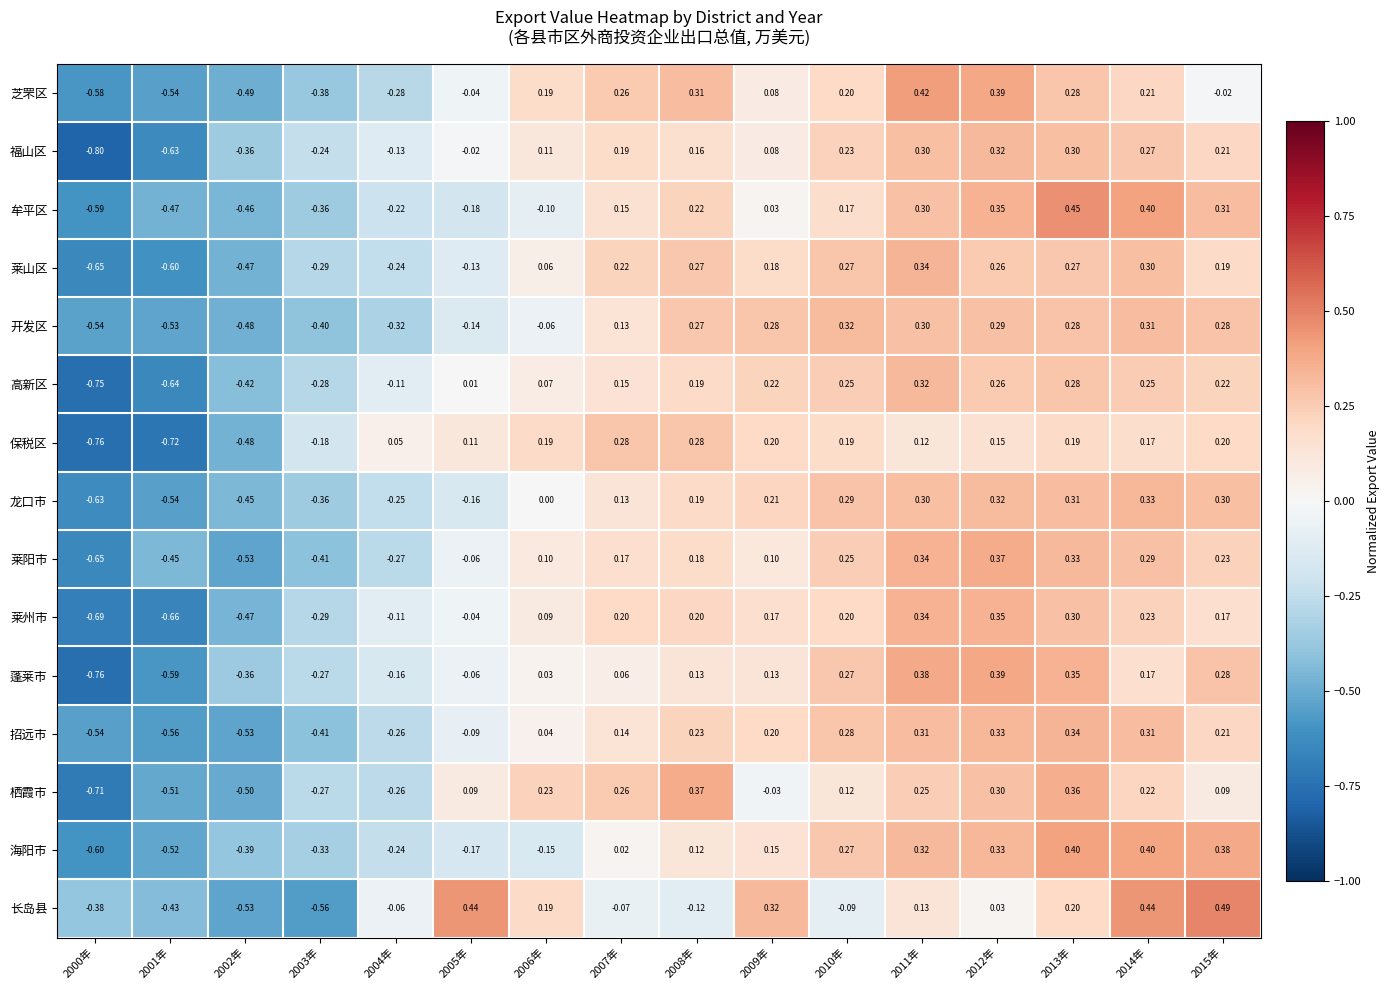

Between 2005年 and 2015年, which series saw the biggest shift?

海阳市